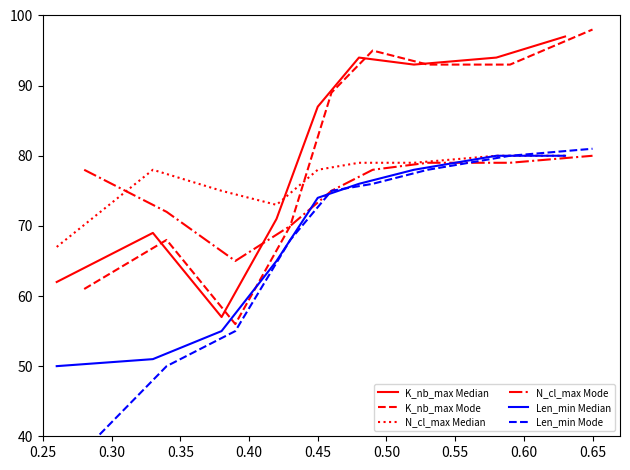

Read the Len_min Median value at 0.65, to the nearest 10.

80